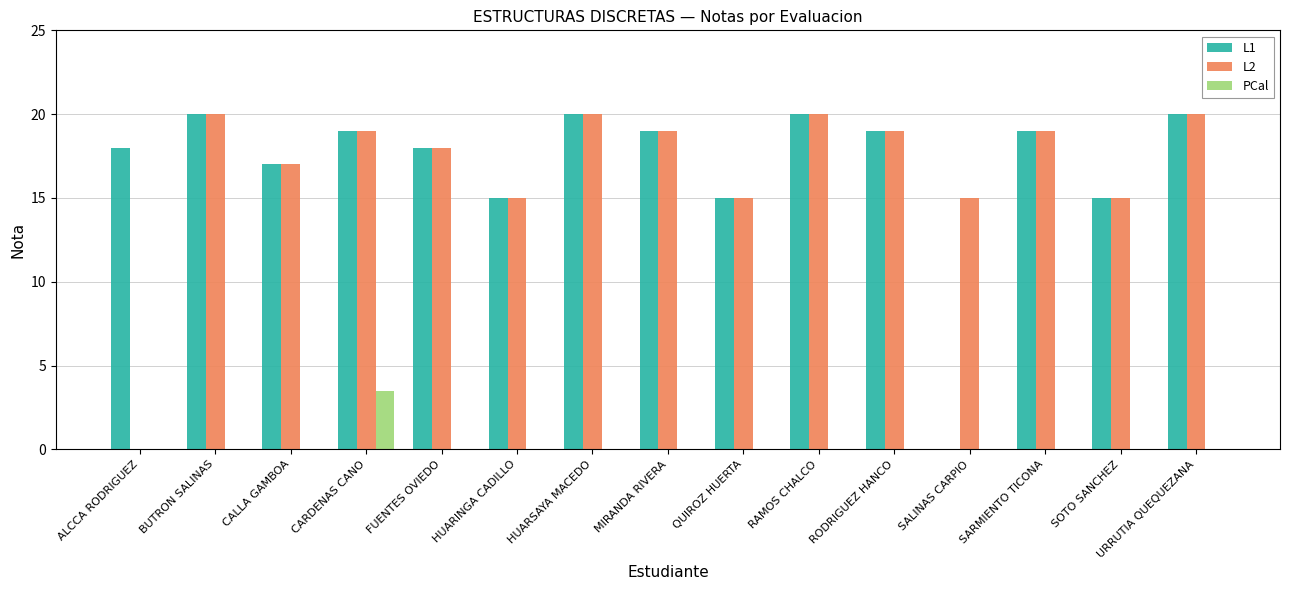

Reading left to right, transcribe all the data shown in this chart.

L1: 18.0	20.0	17.0	19.0	18.0	15.0	20.0	19.0	15.0	20.0	19.0	0.0	19.0	15.0	20.0
L2: 0.0	20.0	17.0	19.0	18.0	15.0	20.0	19.0	15.0	20.0	19.0	15.0	19.0	15.0	20.0
PCal: 0.0	0.0	0.0	3.5	0.0	0.0	0.0	0.0	0.0	0.0	0.0	0.0	0.0	0.0	0.0